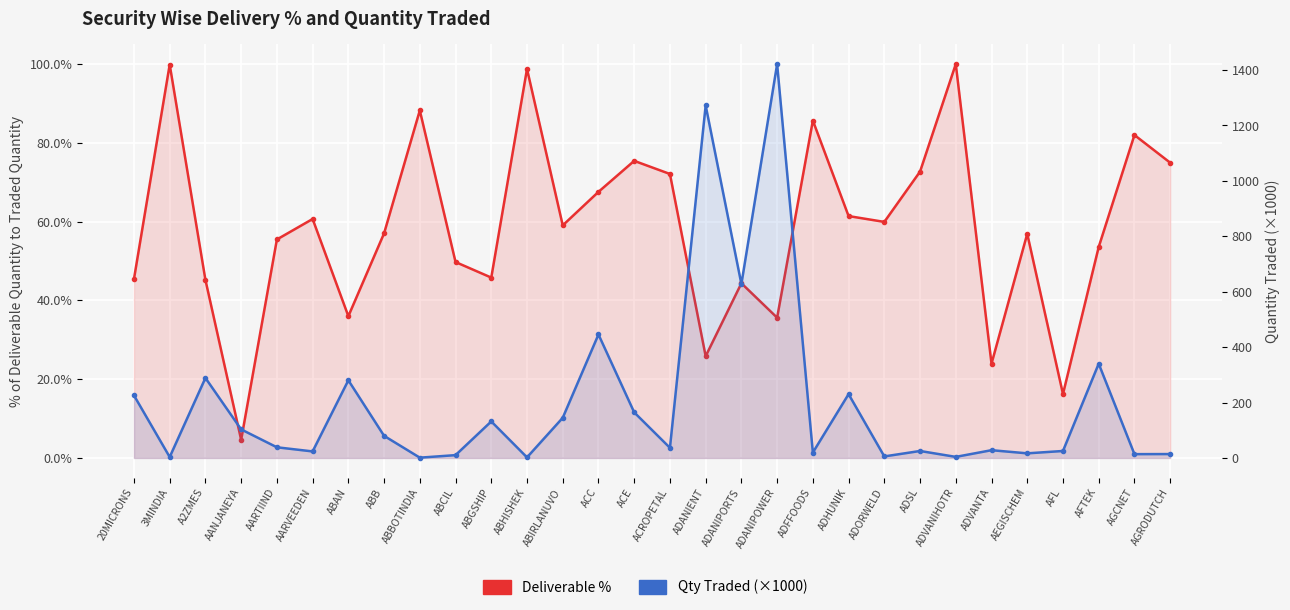

What value does the Qty Traded (×1000) series have at ADANIENT?

1272.2